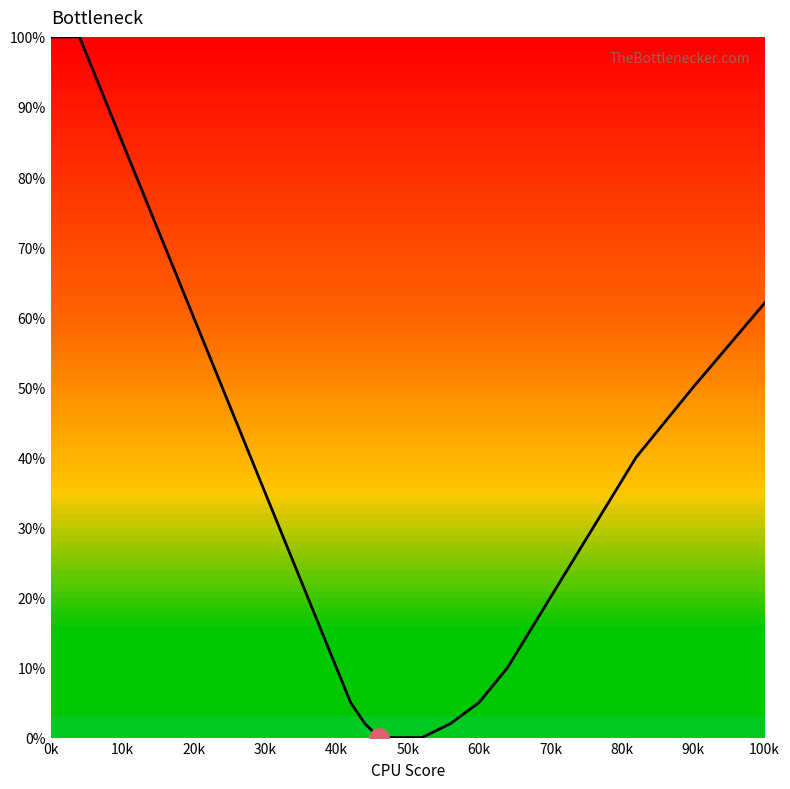

What is the difference between the maximum and minimum values?

100